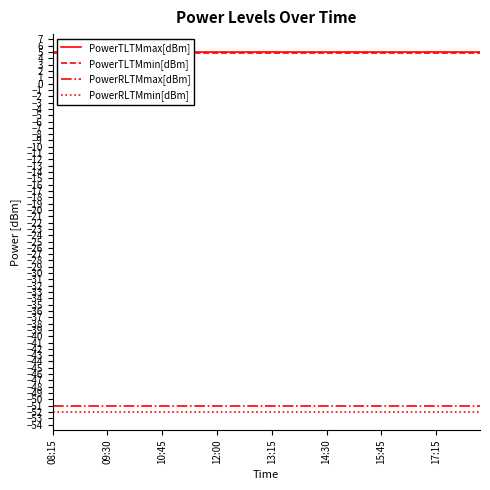

Read the PowerTLTMmin[dBm] value at 39.

4.8